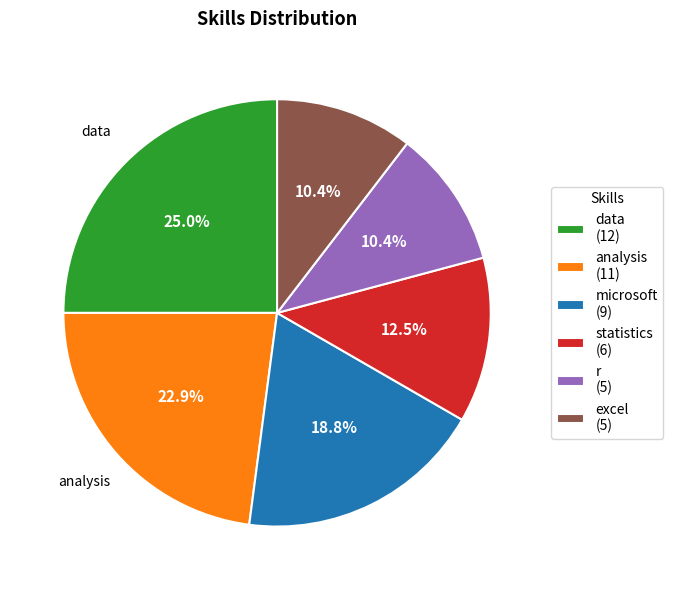

Is there a majority slice in this chart?

No